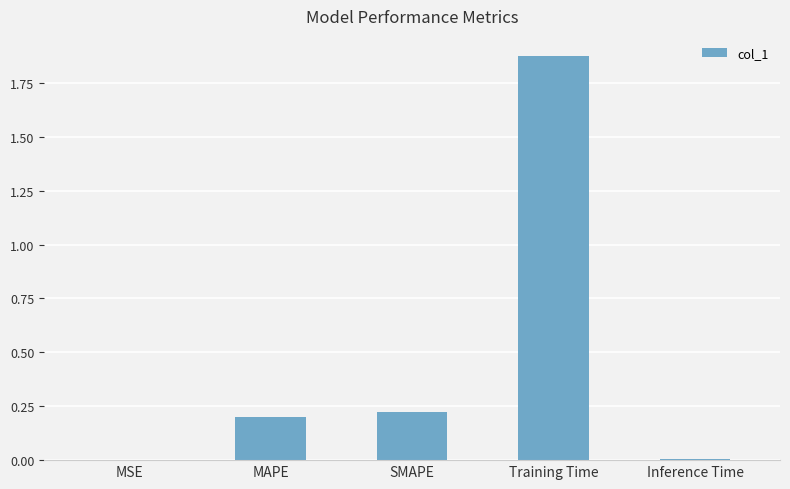

The value at SMAPE is 0.1. True or false?

False